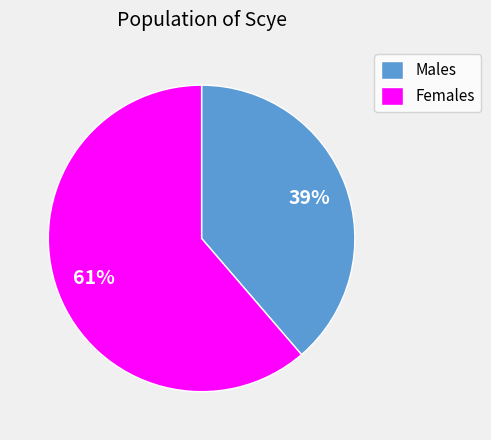

To the nearest percent, what is the average slice percentage?

50%